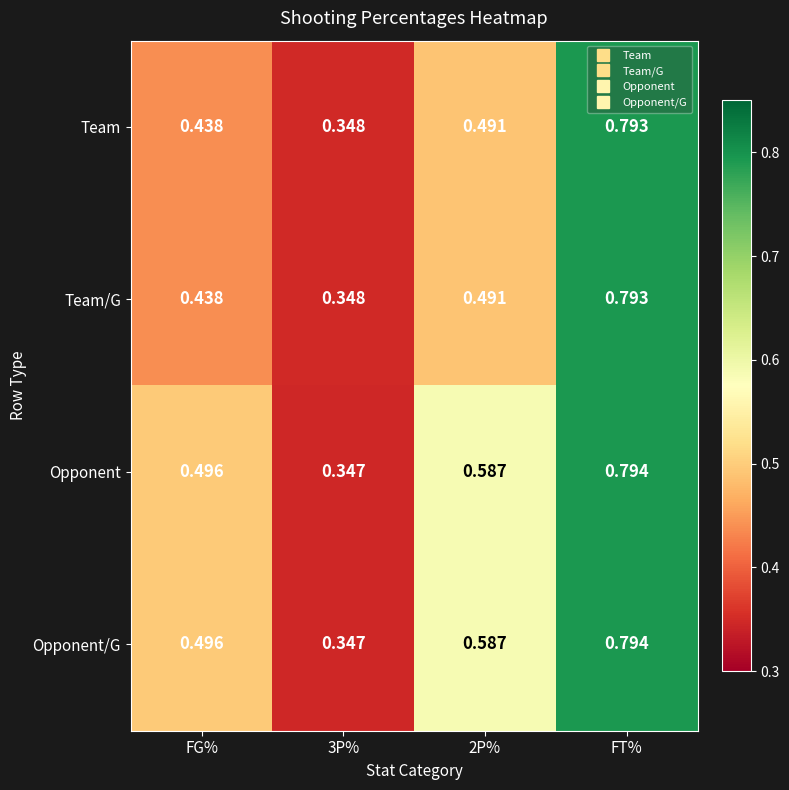

At which label does Opponent reach its peak?

FT%